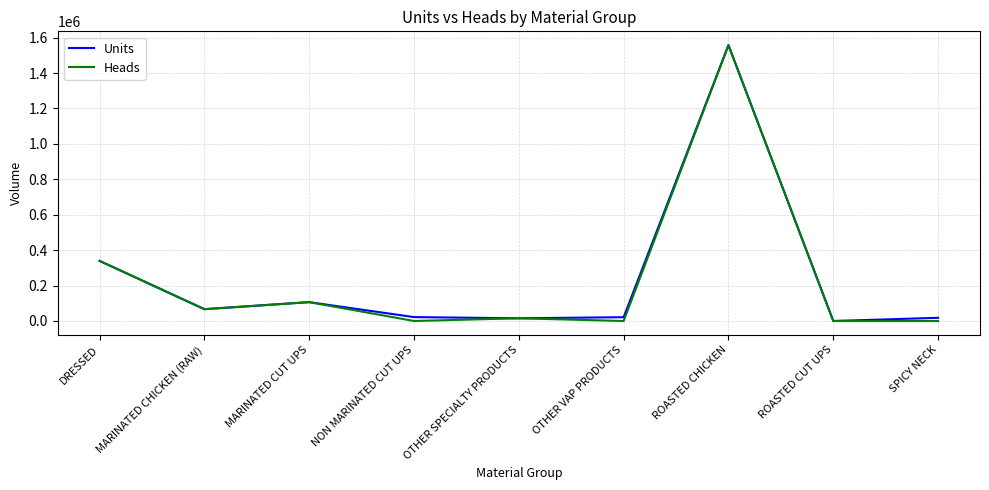

Which series changed the most between NON MARINATED CUT UPS and ROASTED CHICKEN?

Heads